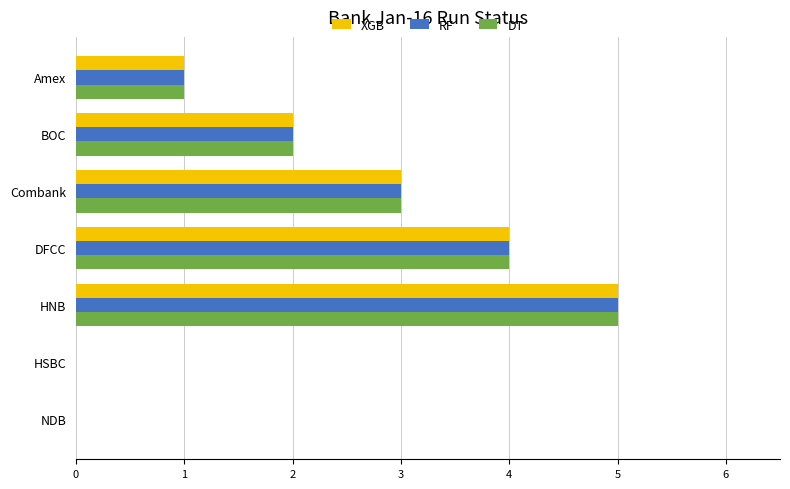

At which category is the sum across all series the highest?

HNB